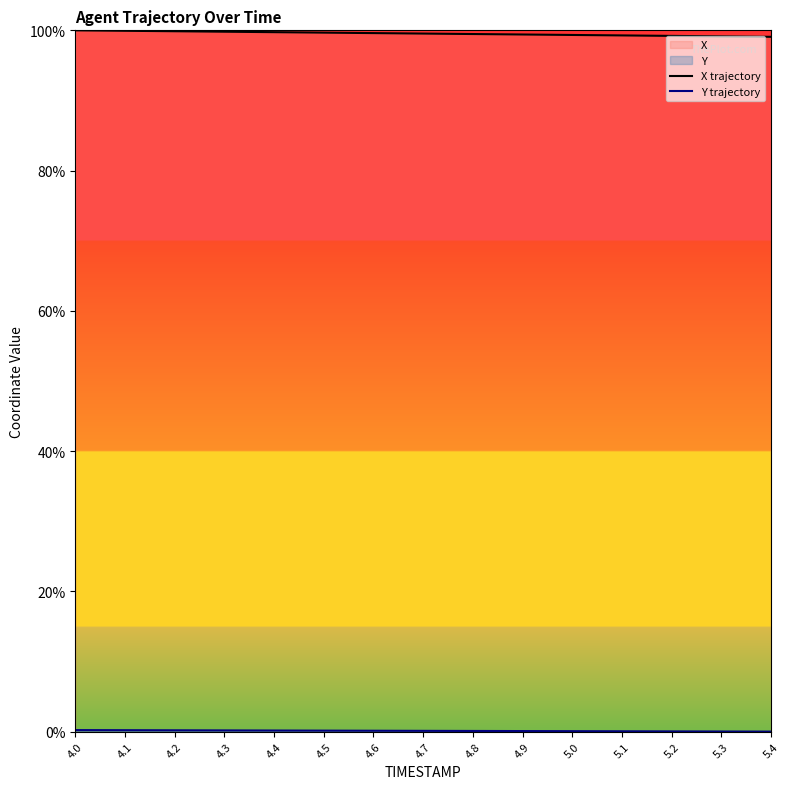

Which label corresponds to the smallest value in the chart?

5.4